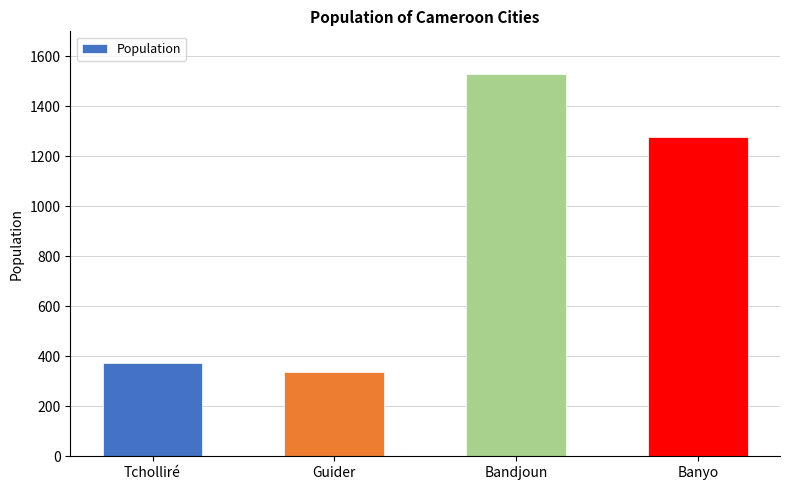

What is the smallest value displayed?

337